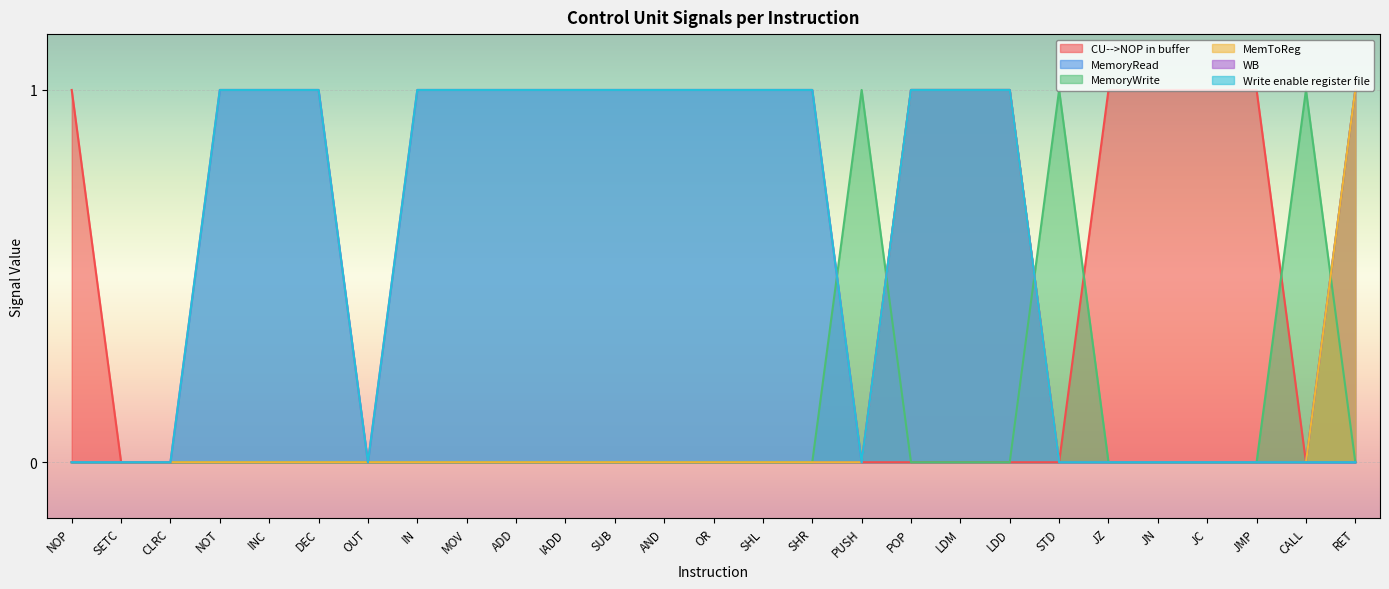

At which label does WB reach its minimum?

NOP